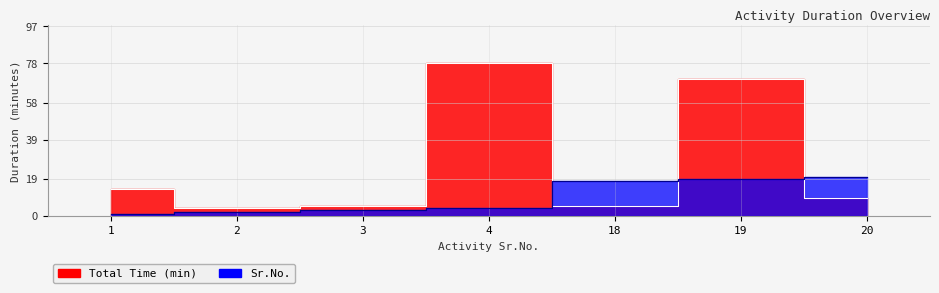

How many data points in Sr.No. are less than 4?

3